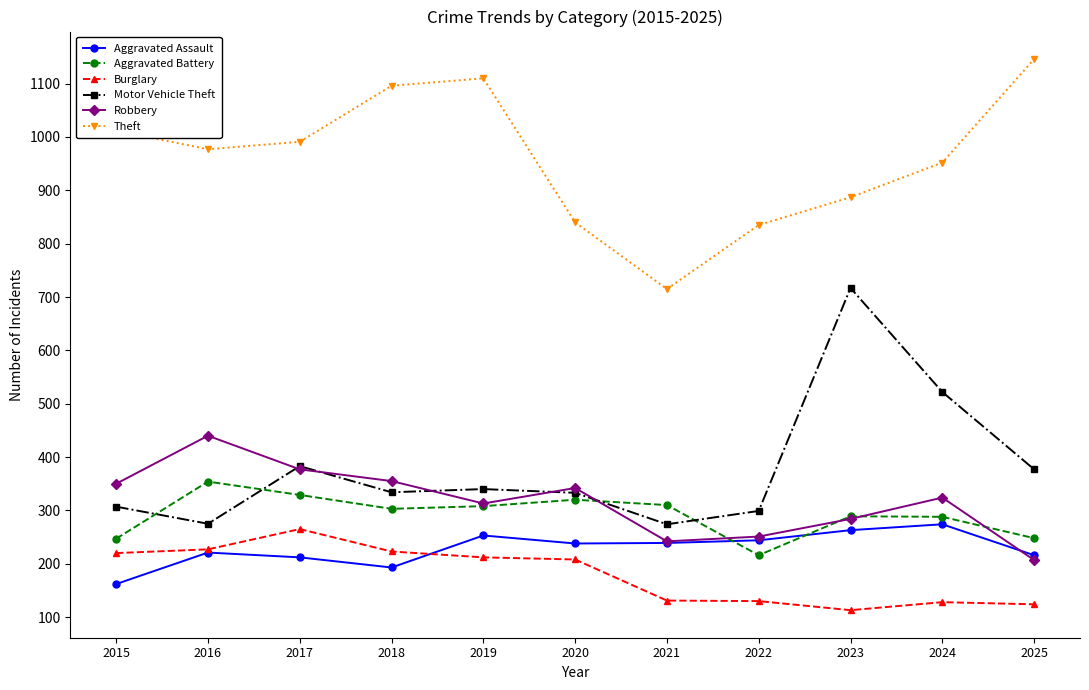

At which category does Motor Vehicle Theft reach its first local valley?

2016